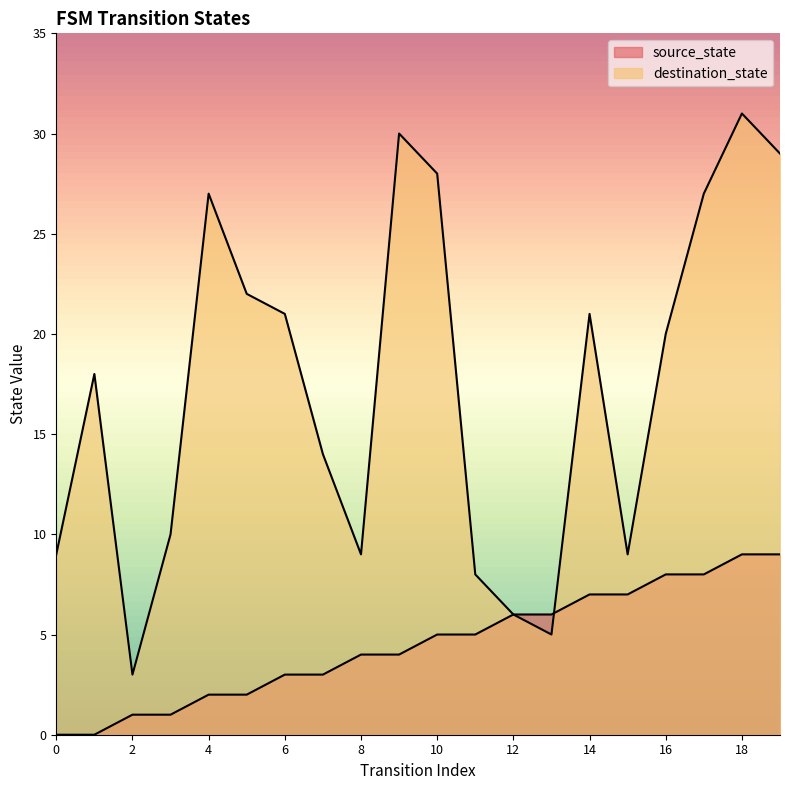

The value of source_state at 19 is 14. True or false?

False